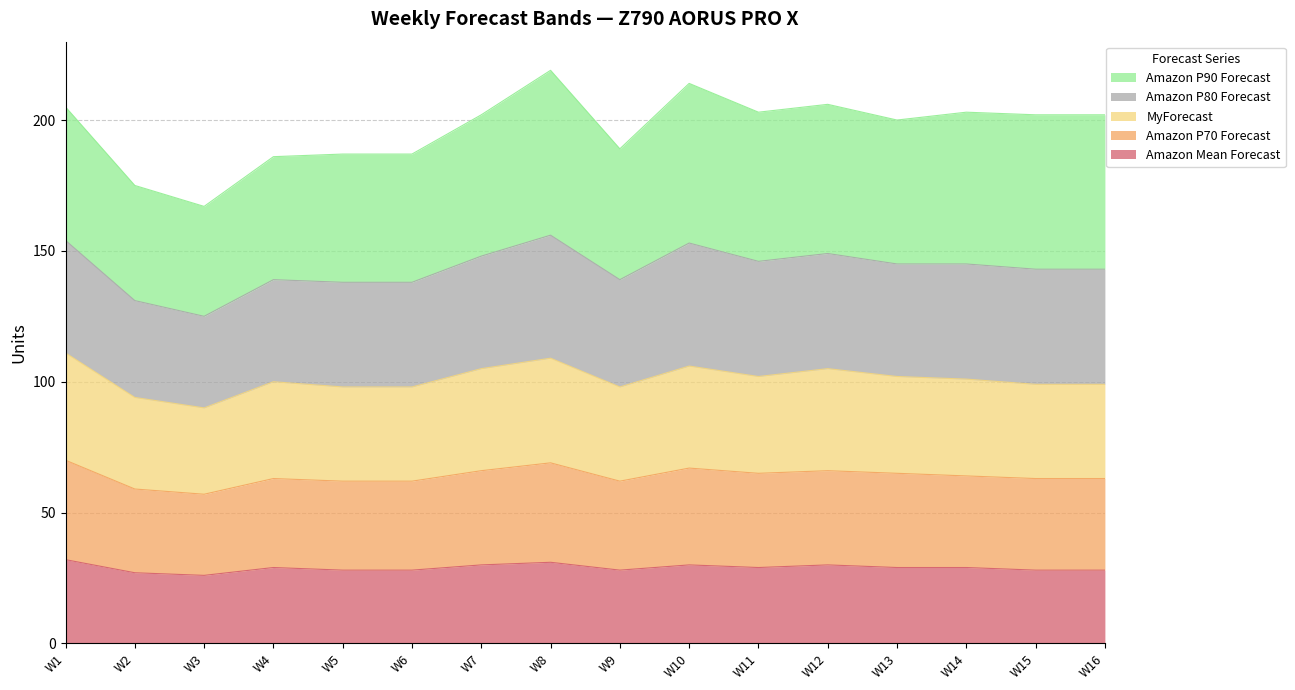

Which category has the highest value in the MyForecast series?

W1